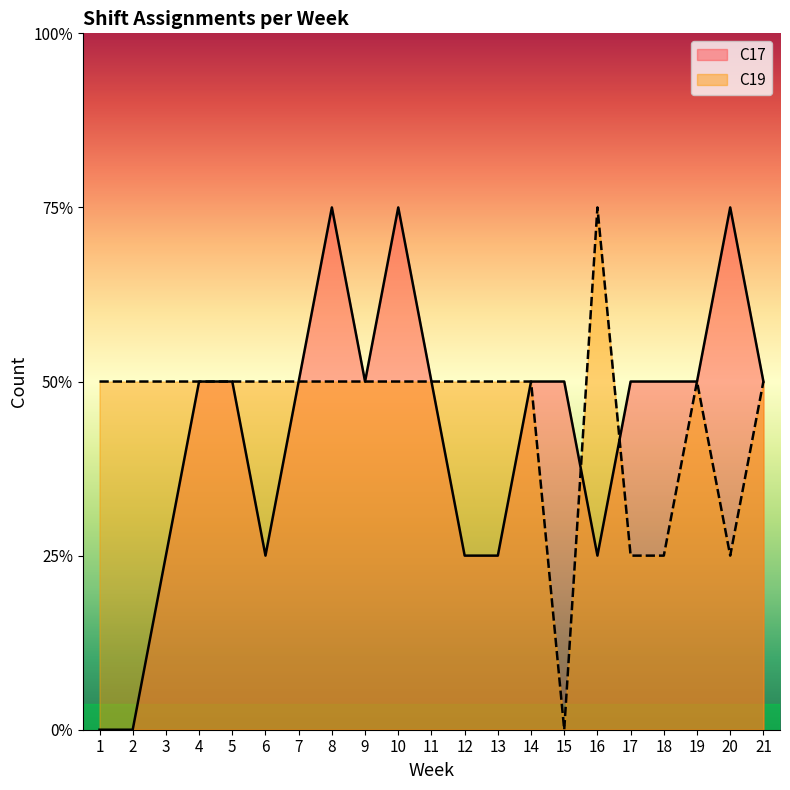

What is the sum of all C17 values?

36